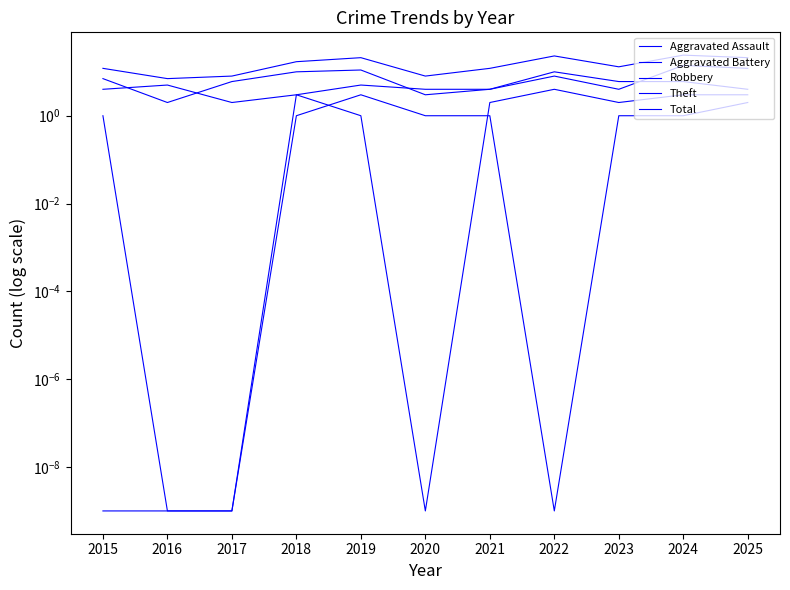

Rank the series at 2016 from highest to lowest value.

Total, Robbery, Theft, Aggravated Assault, Aggravated Battery